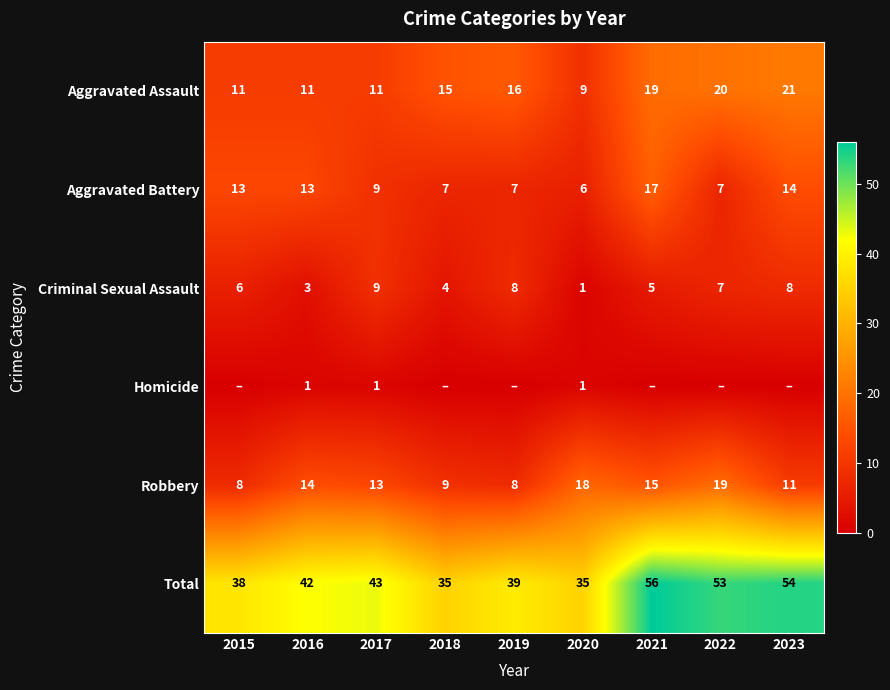

Between 2020 and 2023, which is larger?

2023